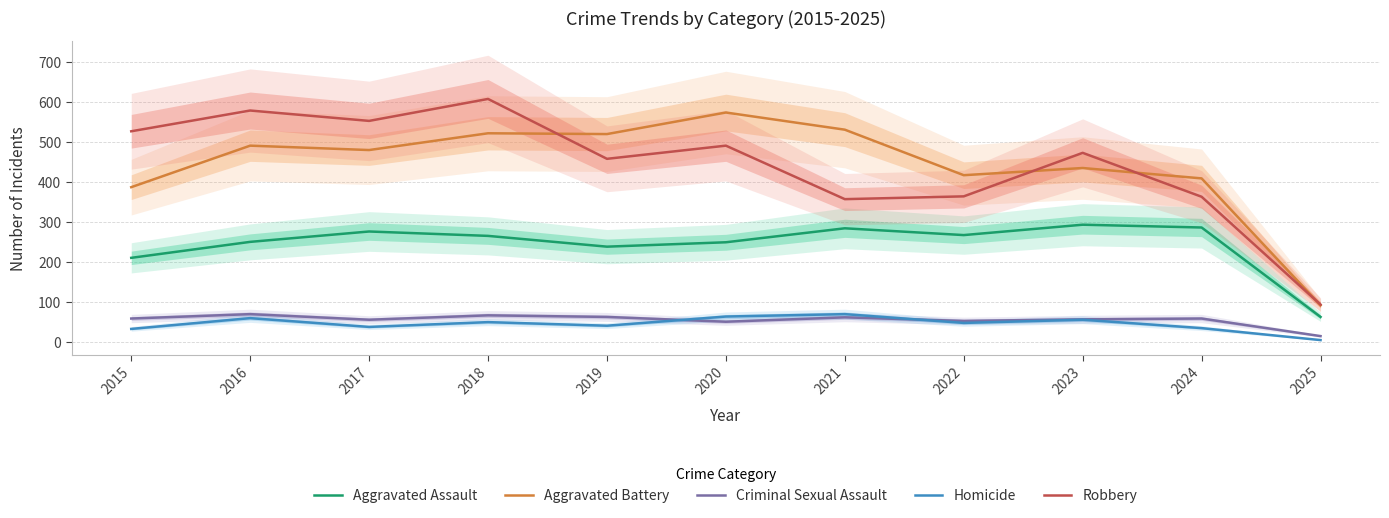

True or false: Criminal Sexual Assault and Aggravated Assault intersect in this chart.

False